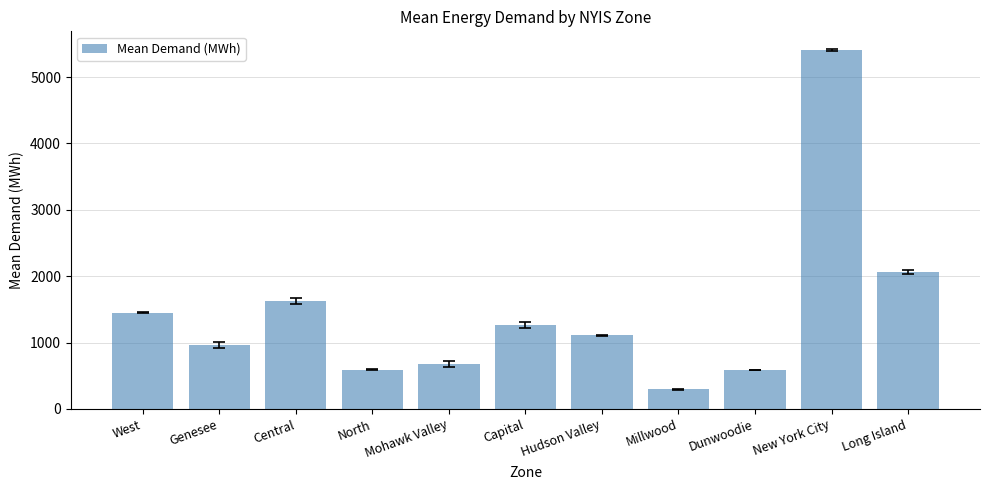

What is the ratio of the value at Dunwoodie to the value at Mohawk Valley?

0.9